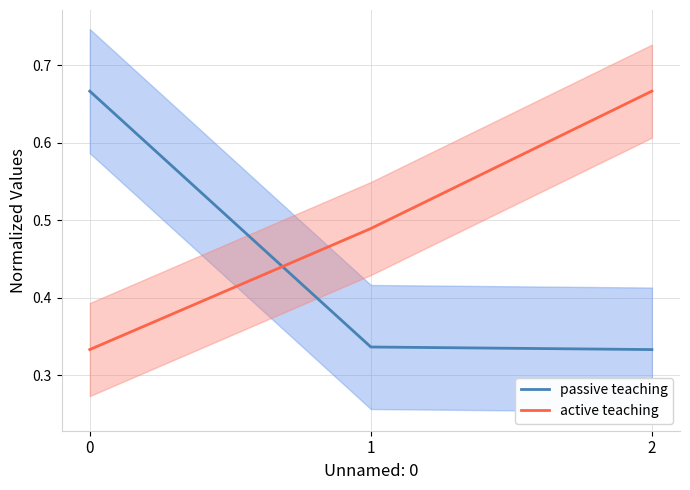

What is the average value of the active teaching series?

0.5